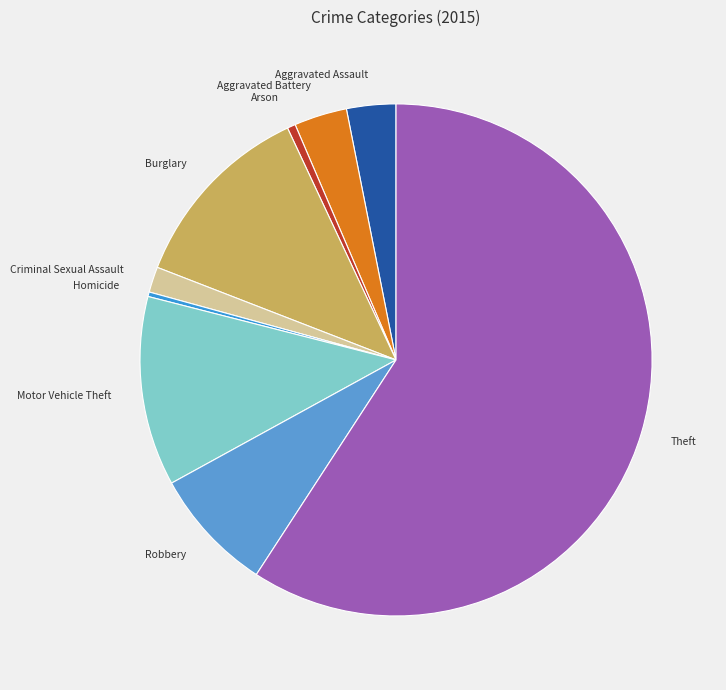

Is there a majority slice in this chart?

Yes